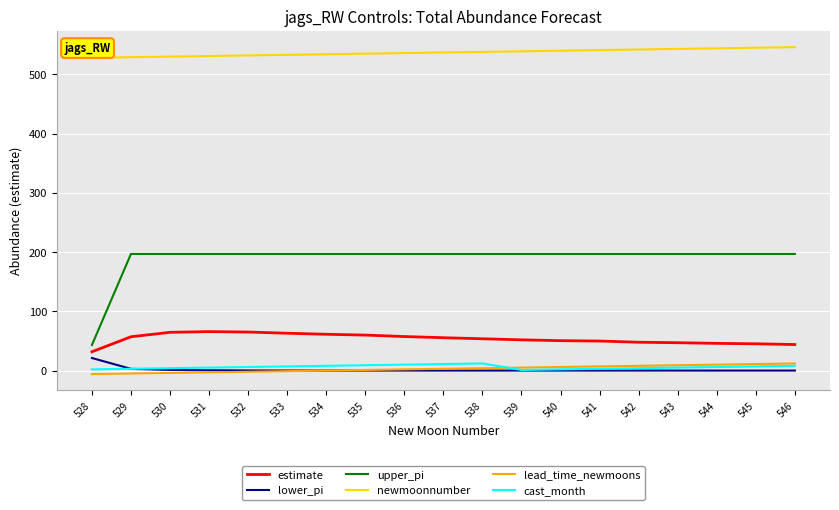

Count the number of data series in this chart.

6